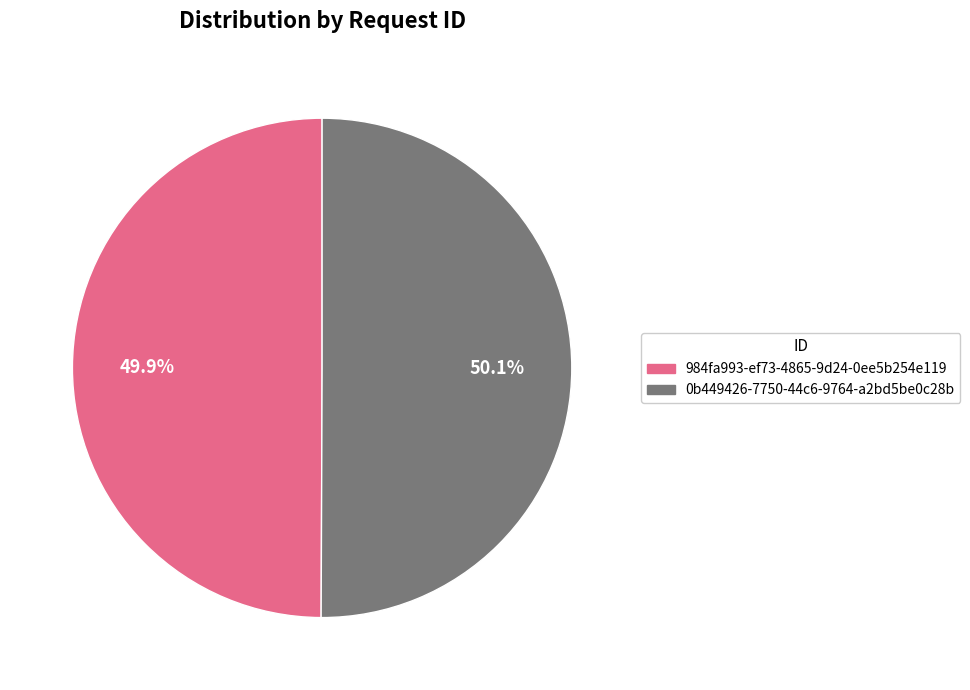

To the nearest percent, what is the combined percentage of 0b449426-7750-44c6-9764-a2bd5be0c28b and 984fa993-ef73-4865-9d24-0ee5b254e119?

100%